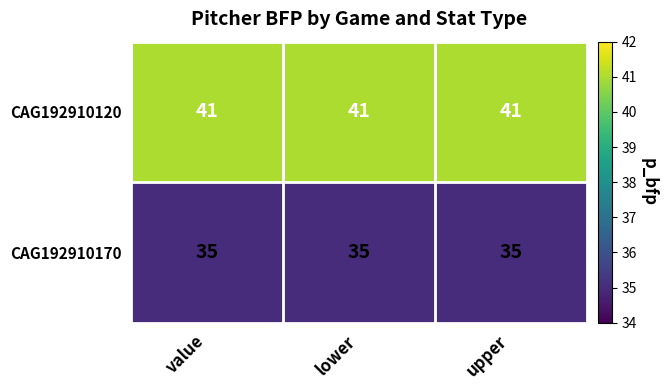

What is the greatest value displayed?

41